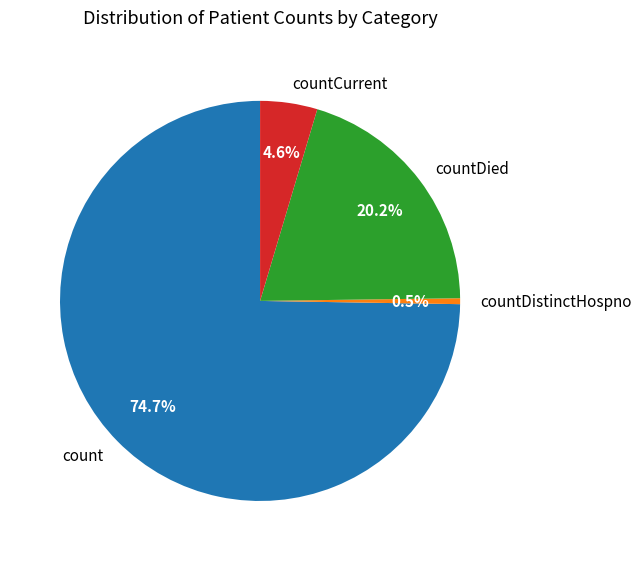

Count the number of slices in the pie.

4